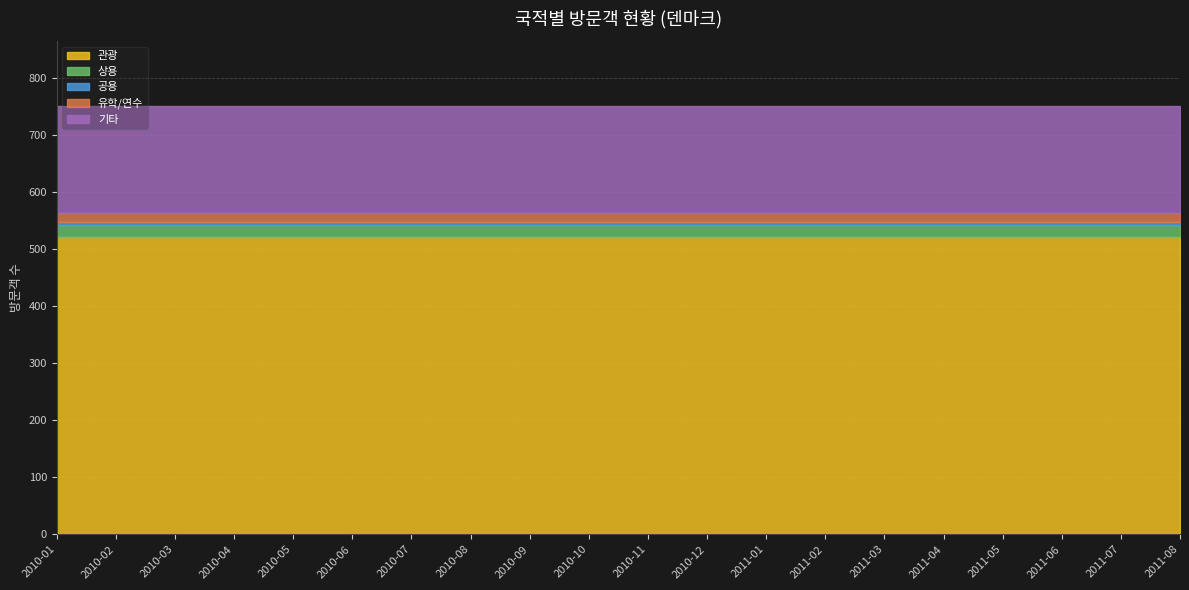

What is the spread (max minus min) of values at 2010-11?

514